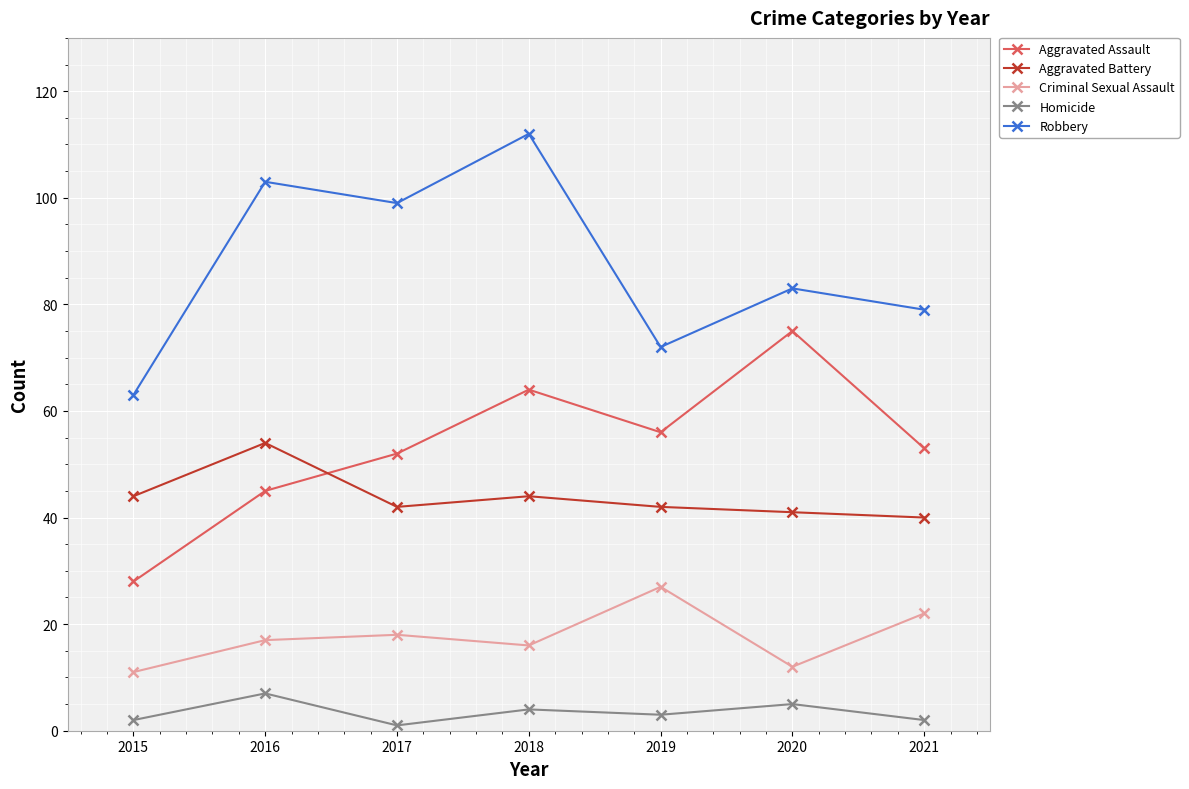

What is the sum of the Criminal Sexual Assault values at 2017 and 2020?

30